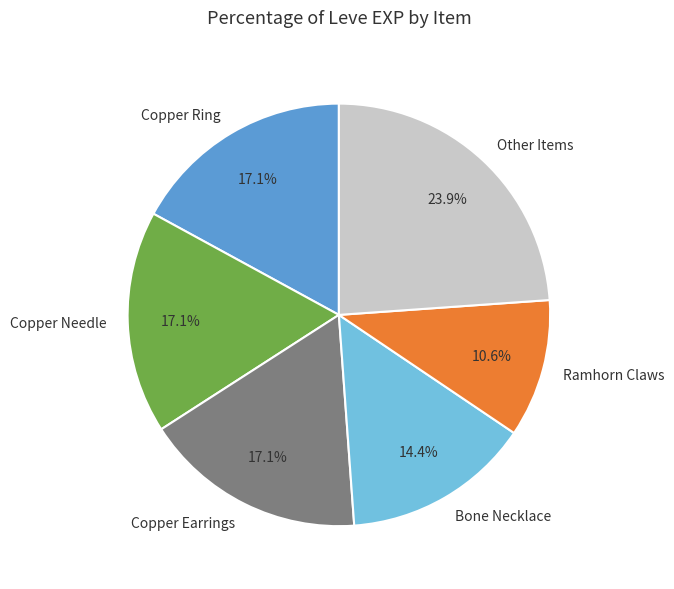

Is there any slice that represents more than half of the pie?

No